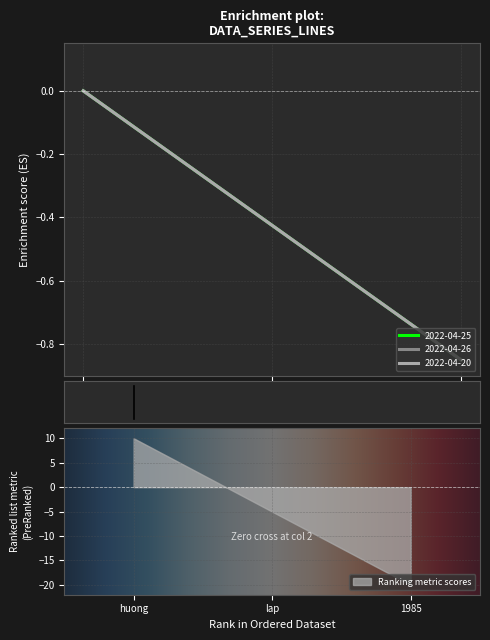

The Ranking metric scores series shows 14 at huong. True or false?

False